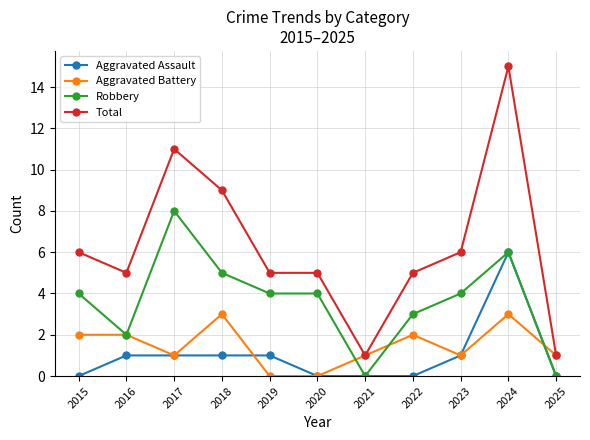

Is the value of Aggravated Assault at 2023 greater than the value of Robbery at 2018?

No